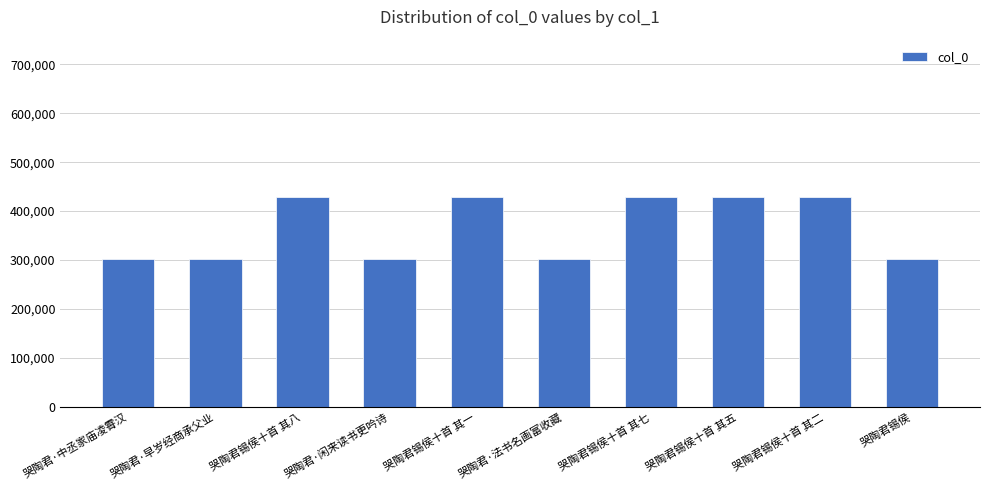

What is the sum of all values?

3650994